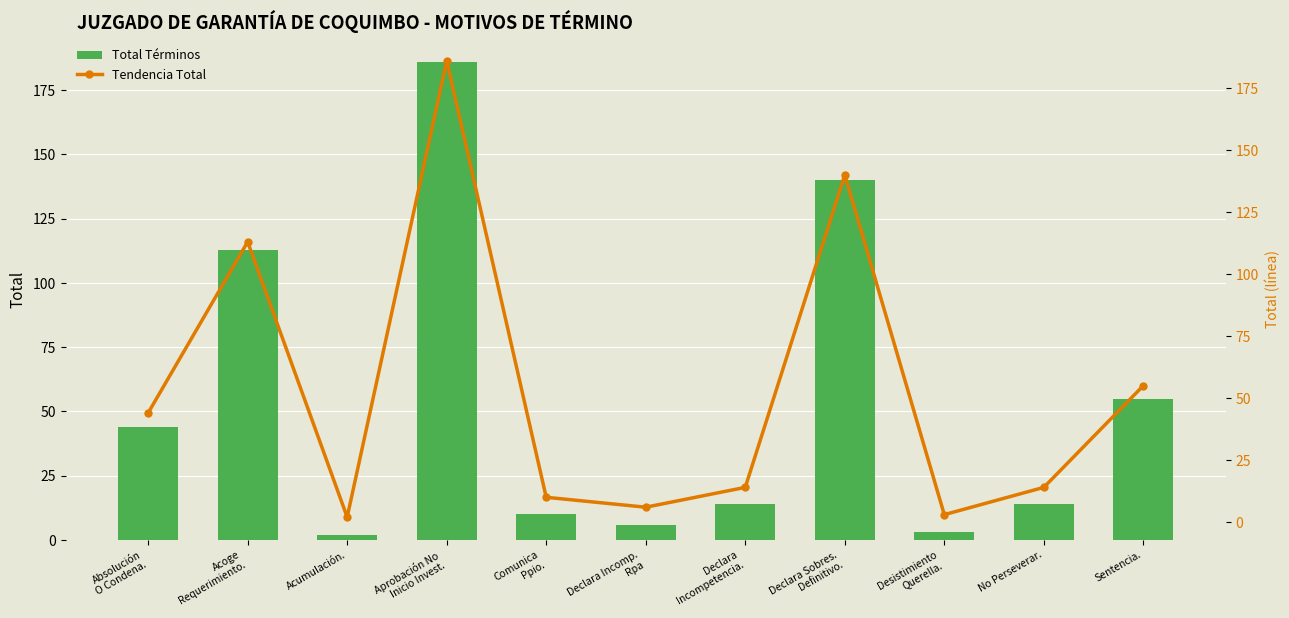

The Tendencia Total series shows 22 at No Perseverar.. True or false?

False